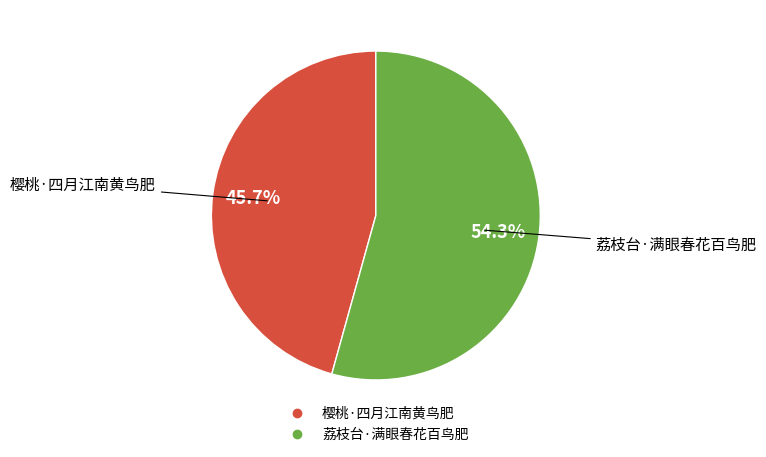

How much of the chart is everything except 樱桃·四月江南黄鸟肥?

54.3%